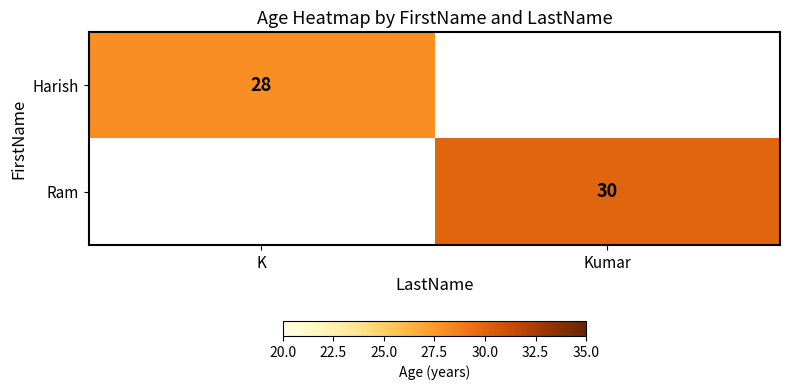

Count the number of data series in this chart.

2